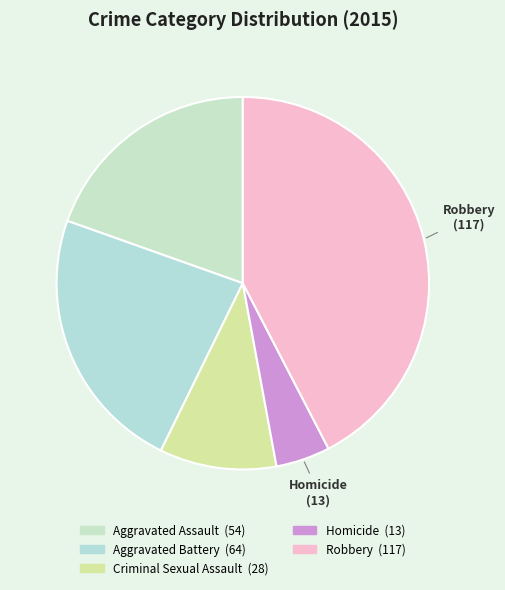

Between Robbery and Homicide, which is larger?

Robbery